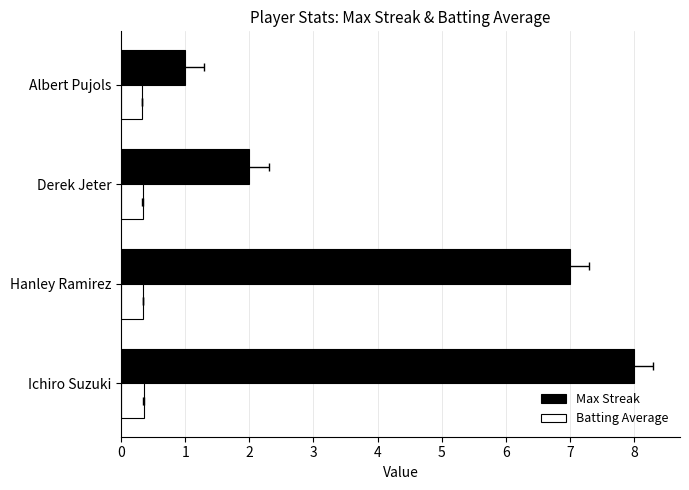

What is the maximum value for Batting Average?

0.4